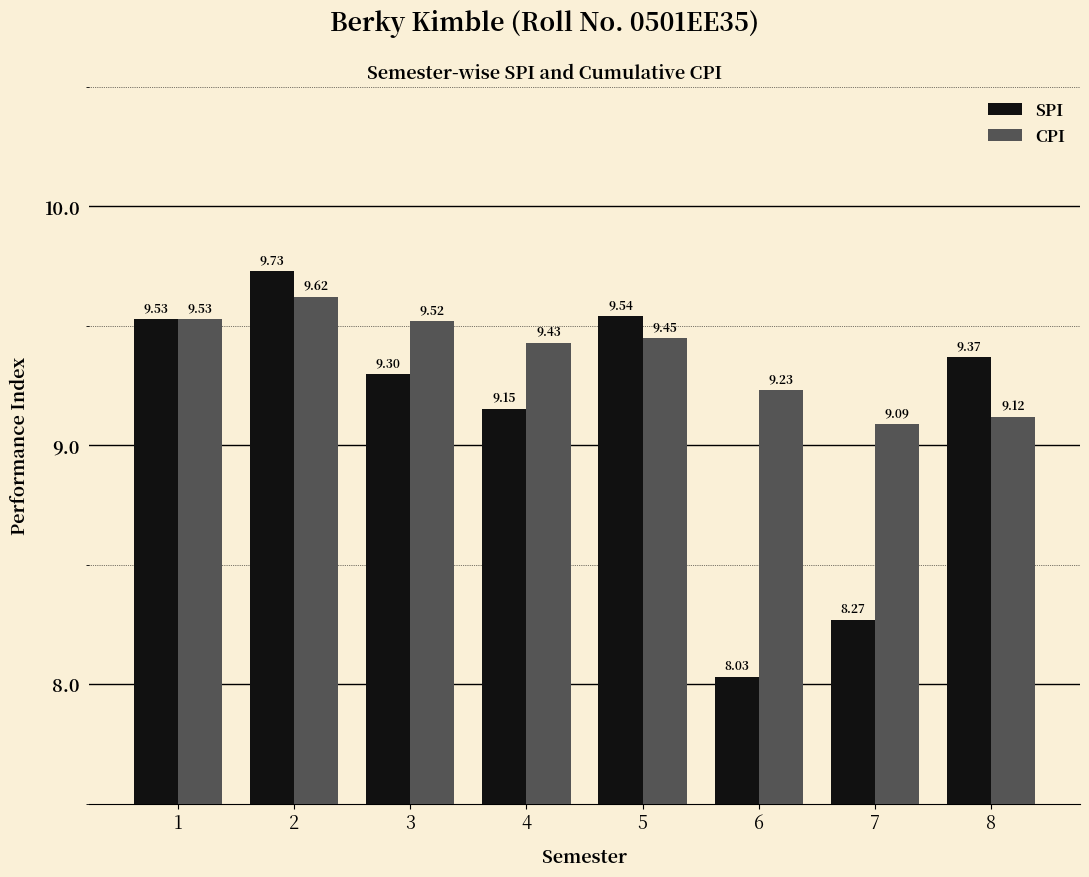

How many bars are there in each group?

2